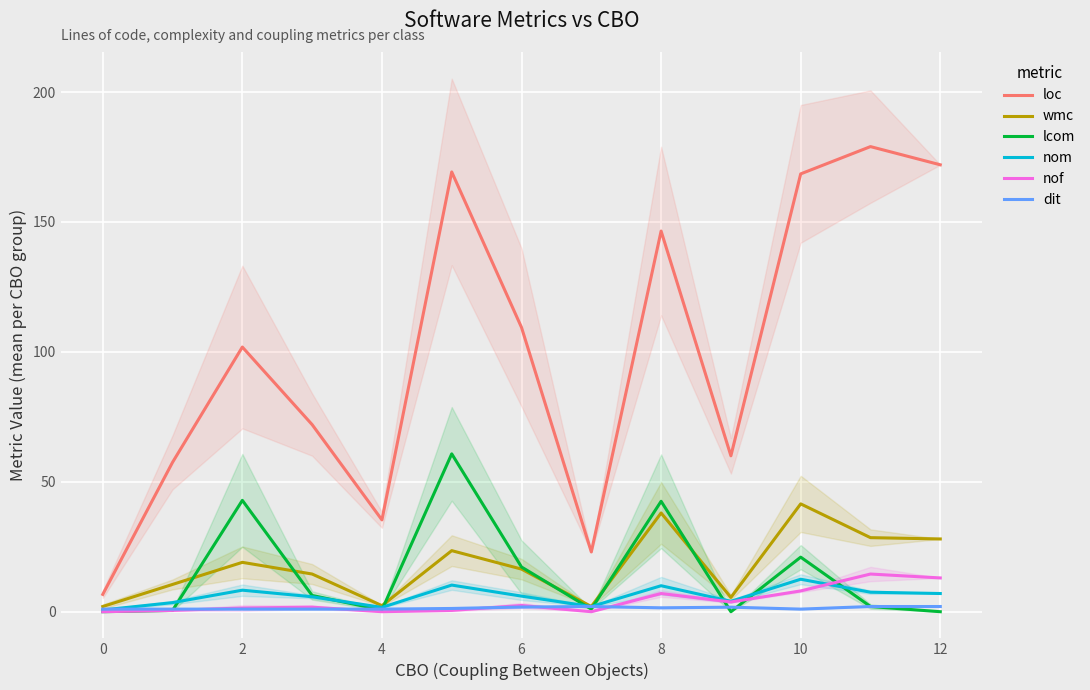

List the series in order of their peak value, highest first.

loc, lcom, wmc, nof, nom, dit